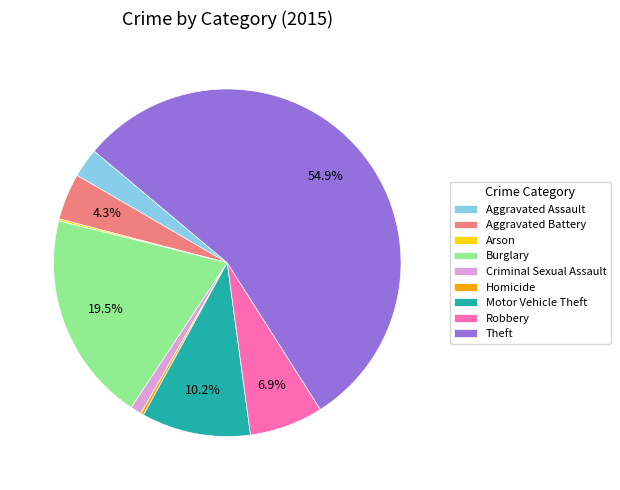

To the nearest percent, what portion does Criminal Sexual Assault represent?

1%